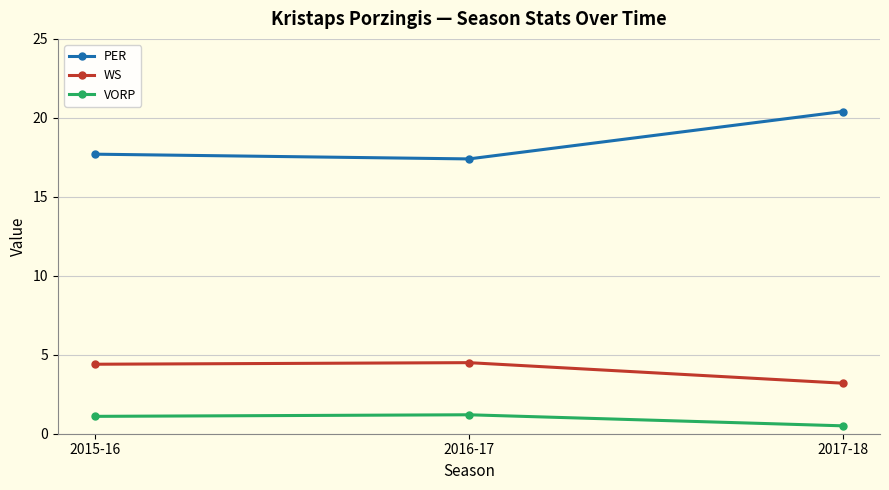

Rank the series at 2015-16 from lowest to highest value.

VORP, WS, PER